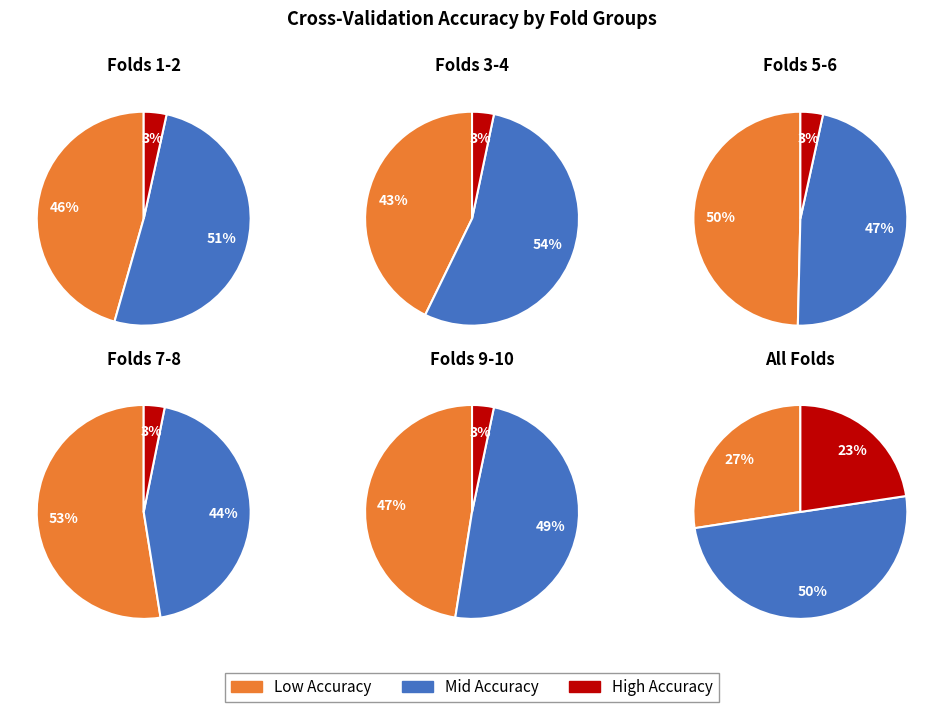

Does Fold 10 account for over 50% of the chart?

No